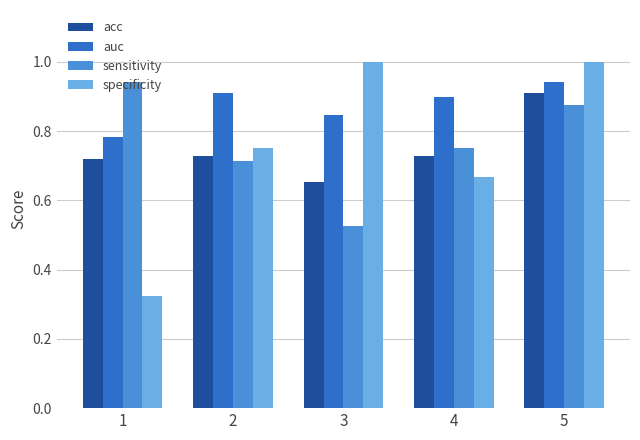

Which series has the largest range (max minus min)?

specificity